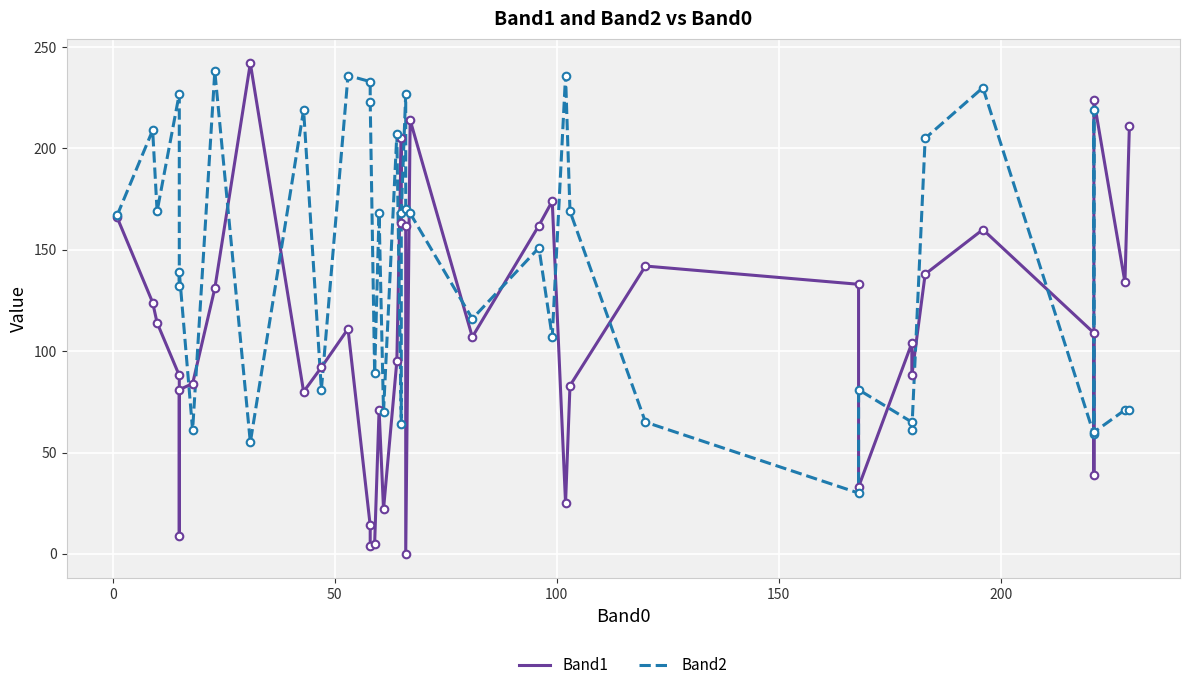

What are all the series names shown in the legend?

Band1, Band2